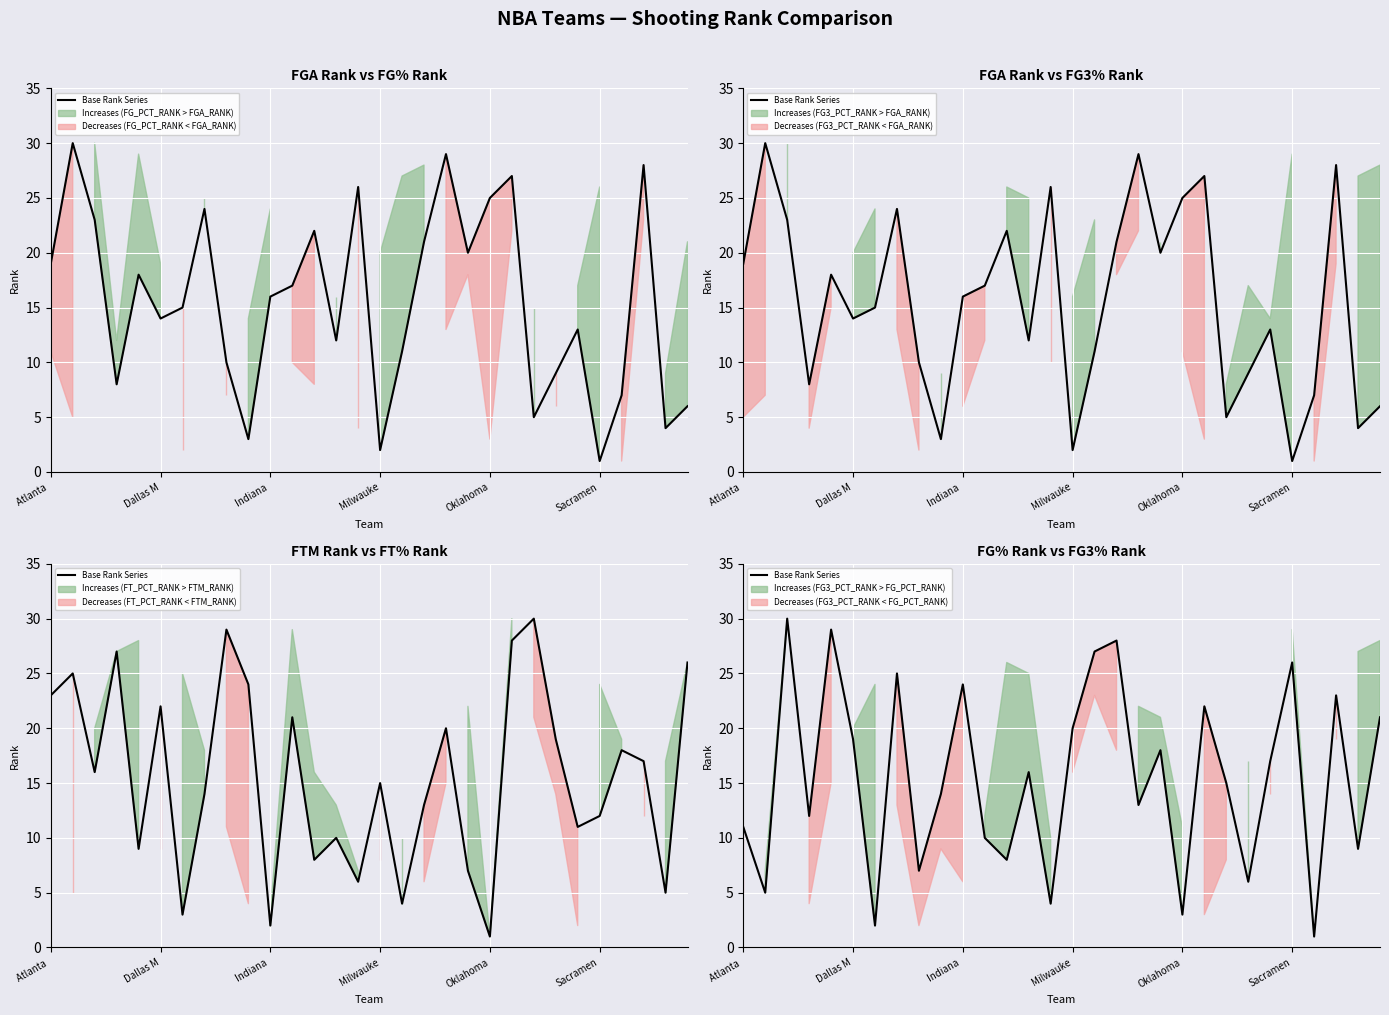

Approximately how many times larger is the value at Sacramen compared to 8?

2.7